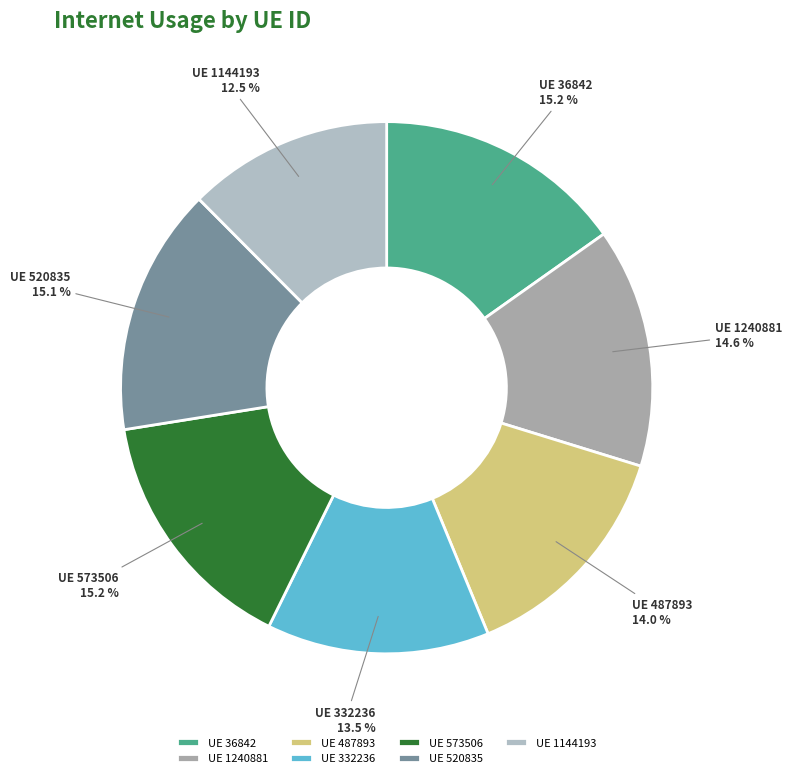

What portion of the pie excludes UE 1144193?

87.5%